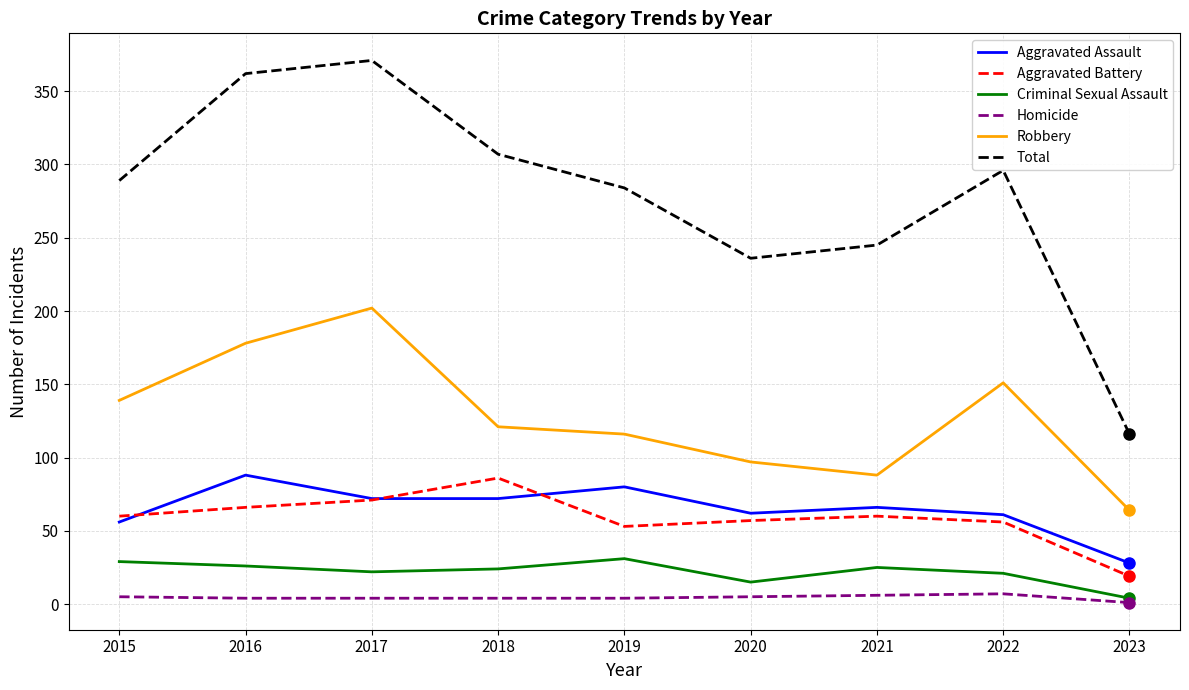

At which category does Aggravated Battery reach its first local valley?

2019